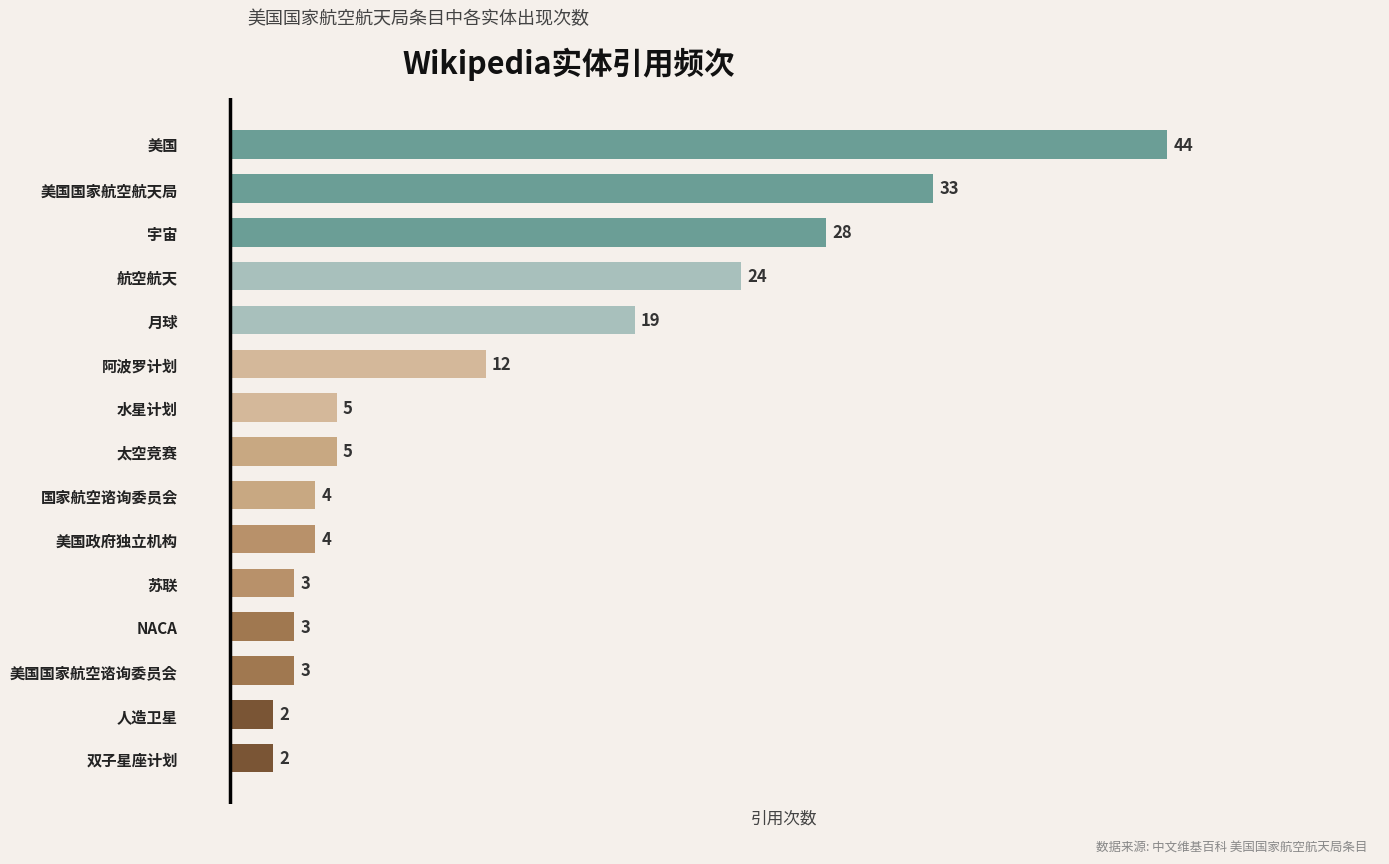

Reading bottom to top, transcribe all the data shown in this chart.

2	2	3	3	3	4	4	5	5	12	19	24	28	33	44